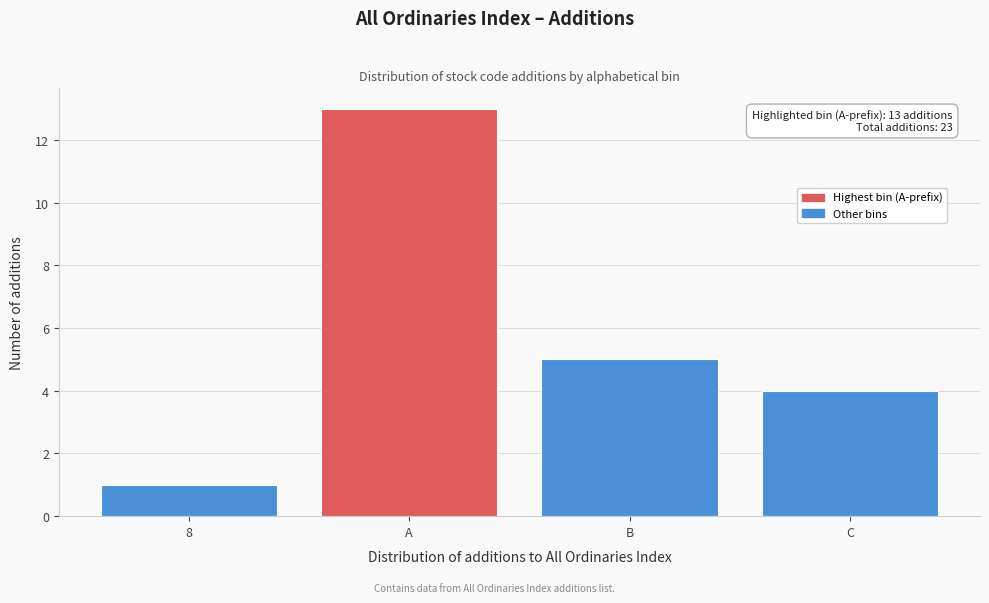

Reading left to right, extract all data points from this chart.

1	13	5	4